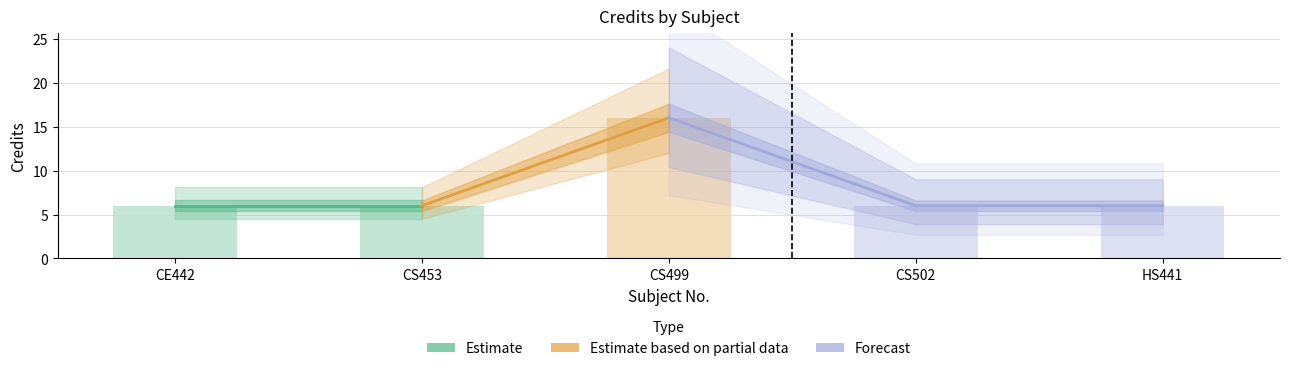

What is the label of the 2nd bar from the left?

CS453